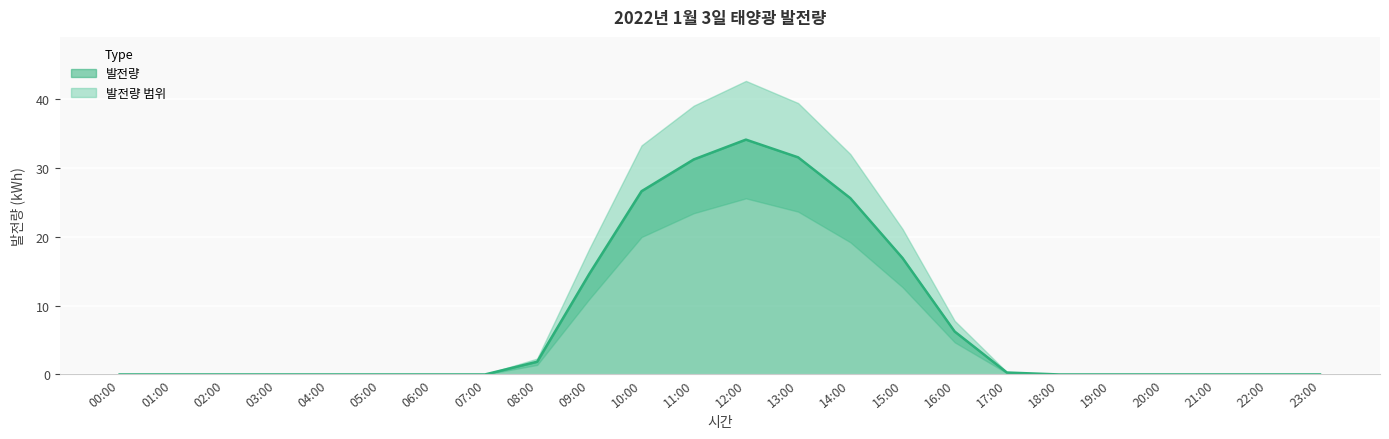

How many points are higher than both their immediate neighbors (excluding endpoints)?

1